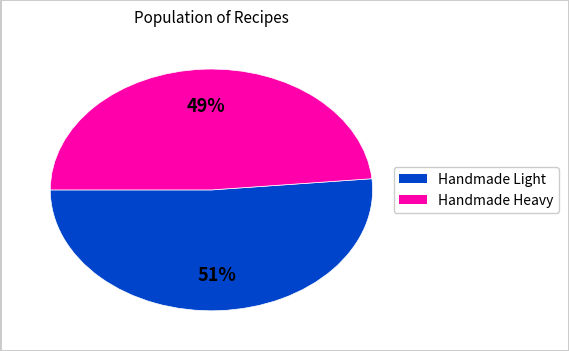

Is there a majority slice in this chart?

Yes